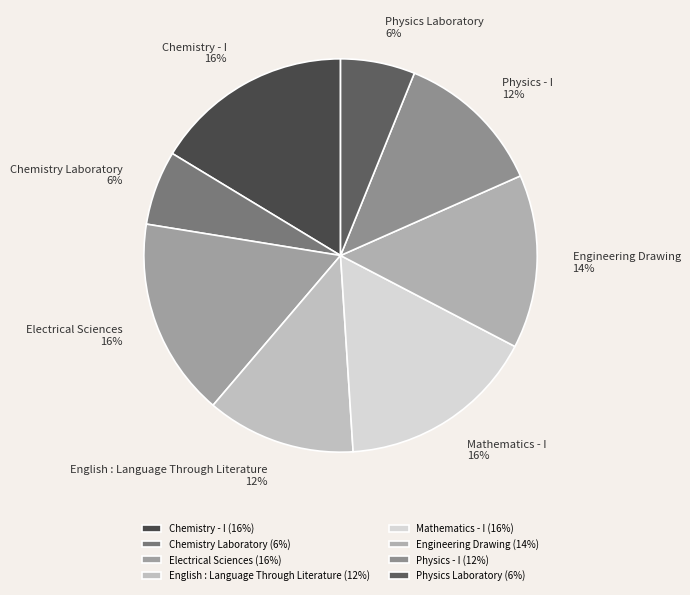

Combined, do Mathematics - I and Chemistry Laboratory account for over 50%?

No